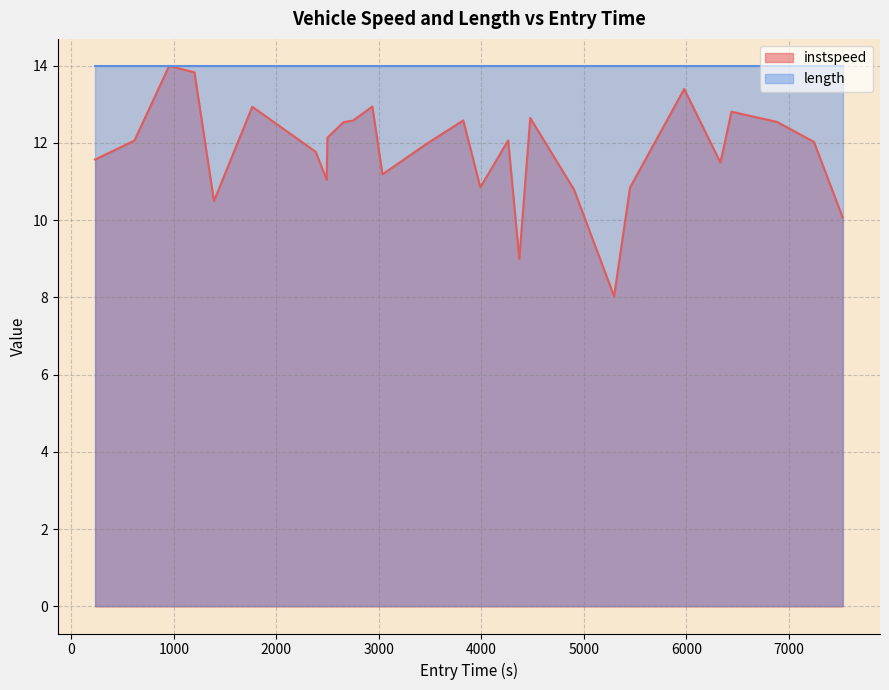

List the series in order of their overall mean, highest first.

length, instspeed